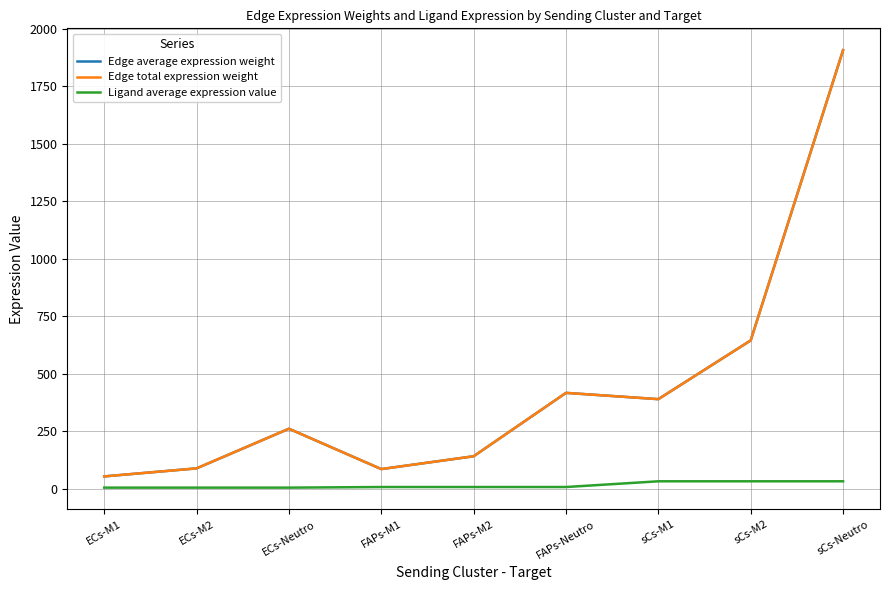

Which series has the largest total across all categories?

Edge average expression weight